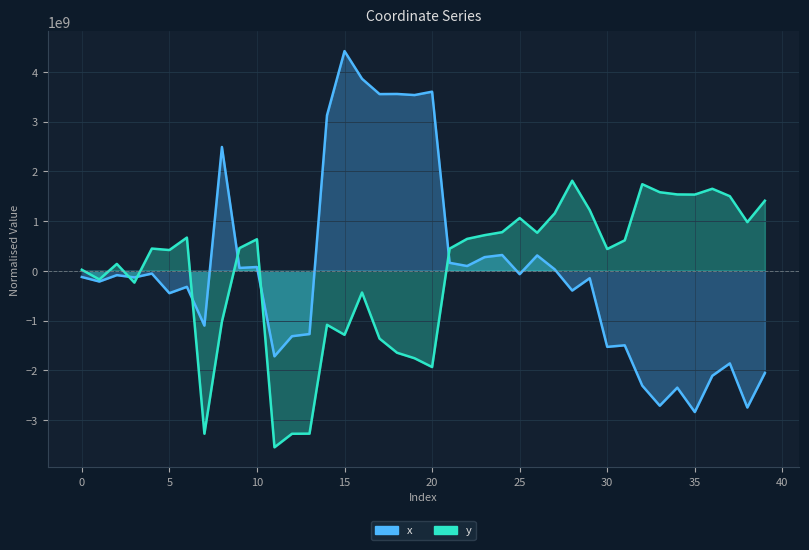

At which category does x reach its first local valley?

1